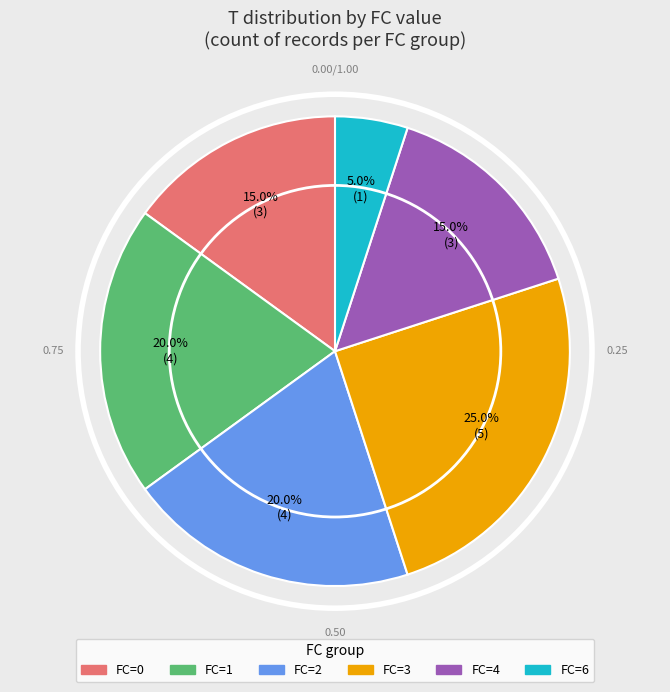

Is there a majority slice in this chart?

No